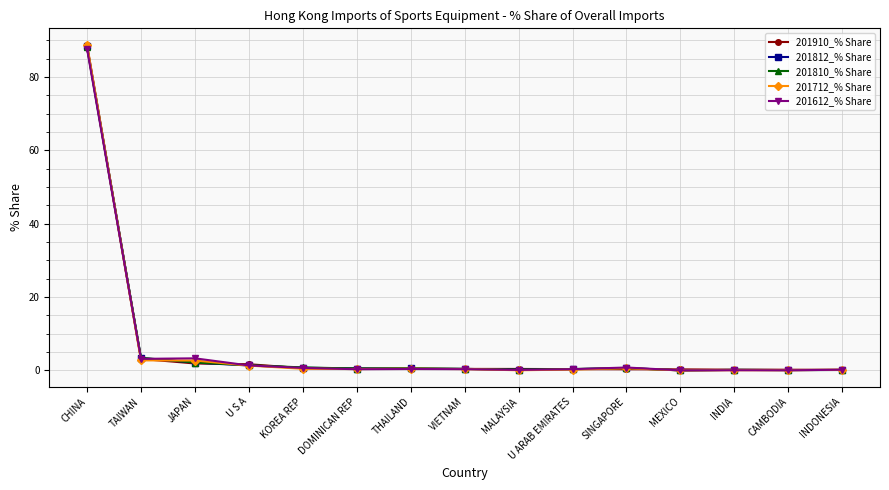

At which category does the chart reach its peak across all series?

CHINA